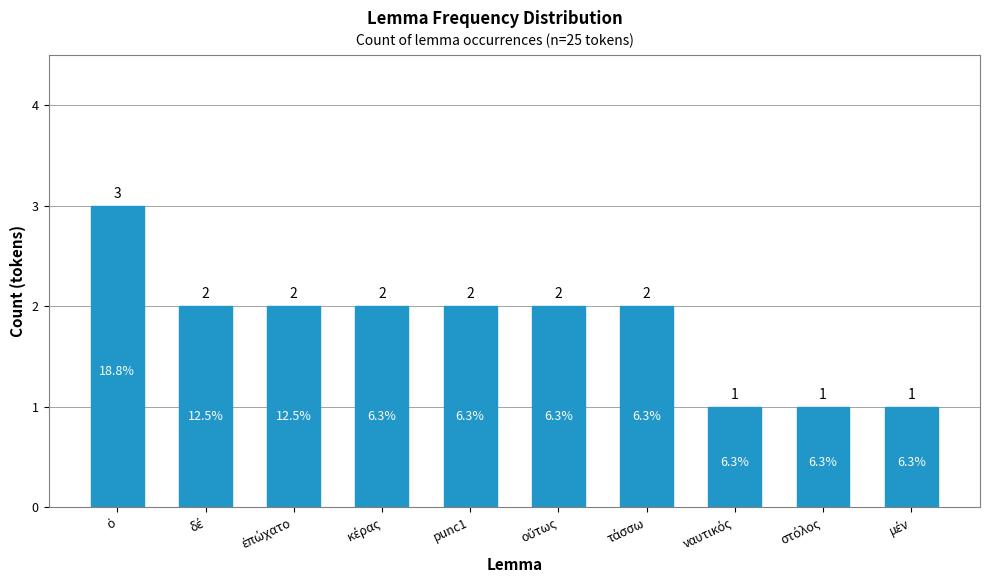

Count the values in the range 1 to 2.

9